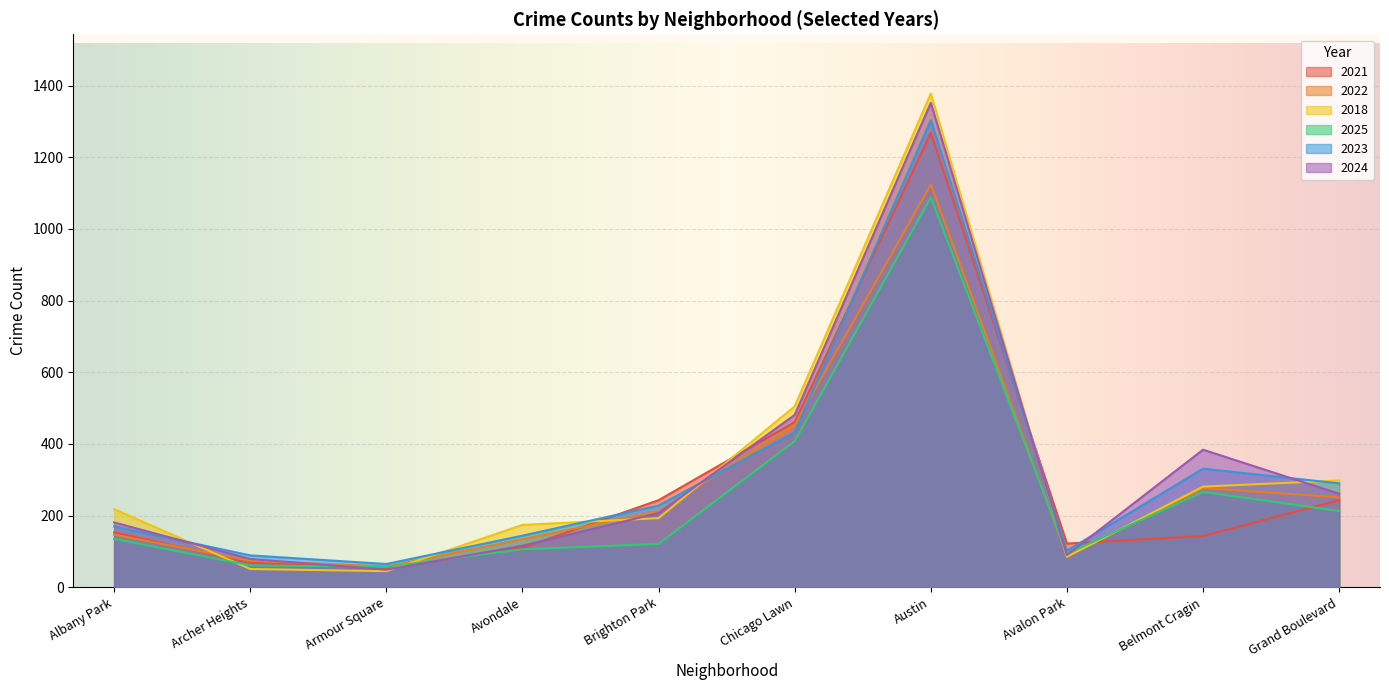

At how many categories does at least one series exceed 823?

1